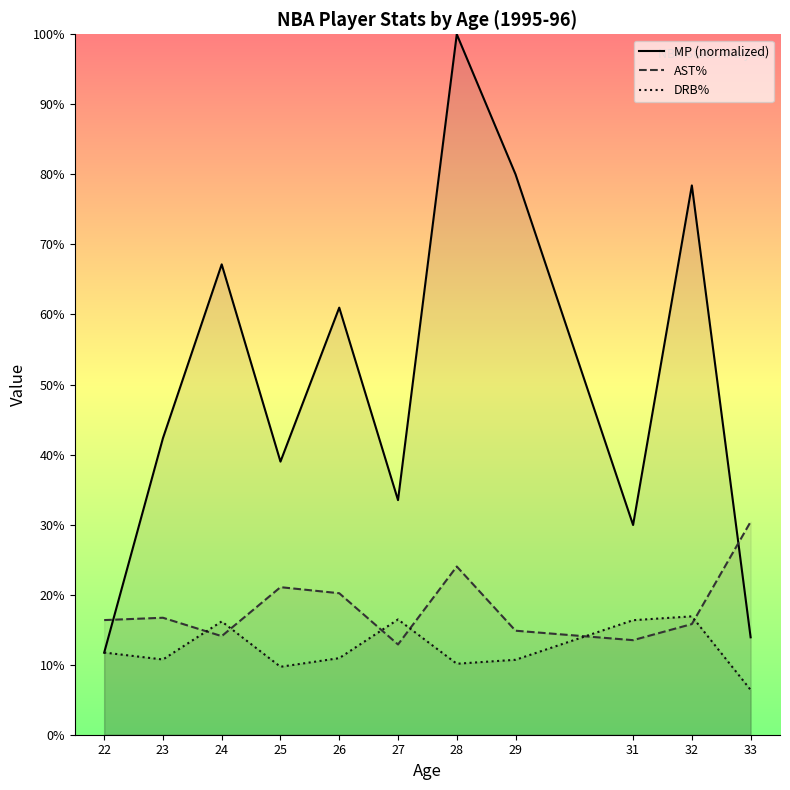

What value does the AST% series have at 32?

15.8